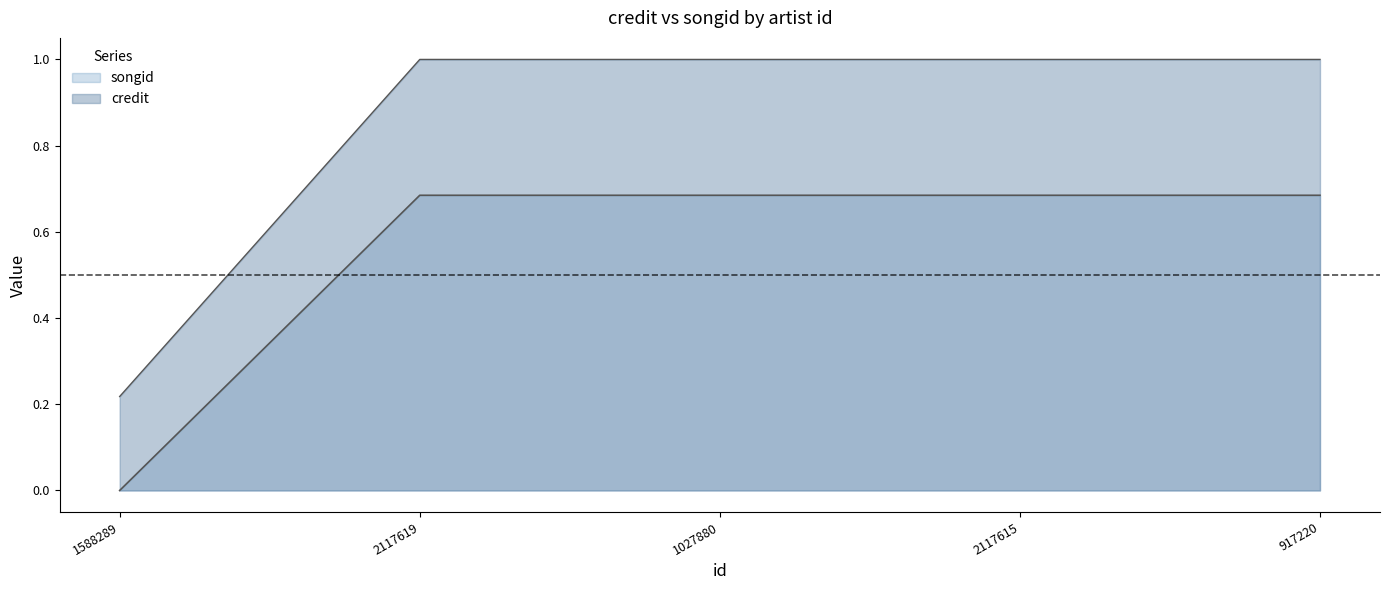

What value does the songid series have at 2117615?

0.7